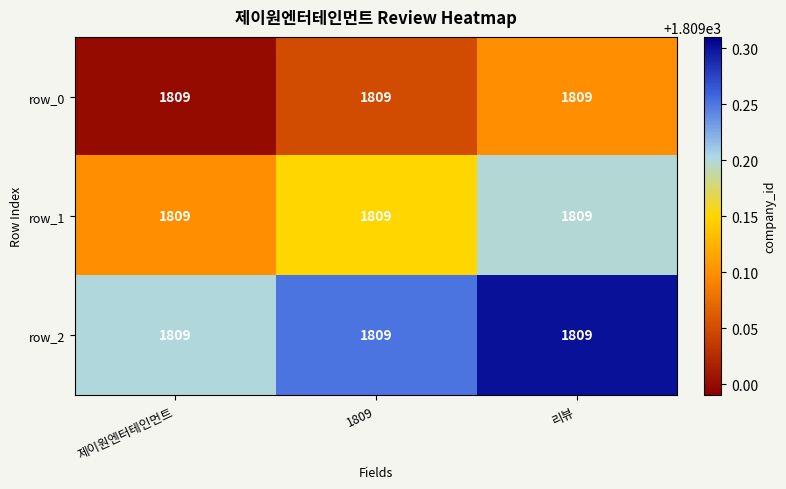

What is the sum of the row_0 values at 제이원엔터테인먼트 and 리뷰?

3618.1